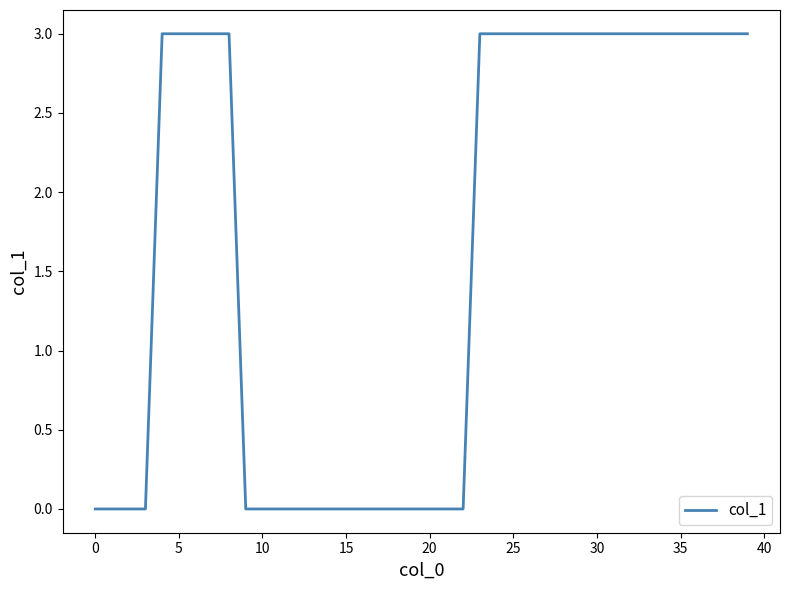

How many lines are shown in the chart?

1